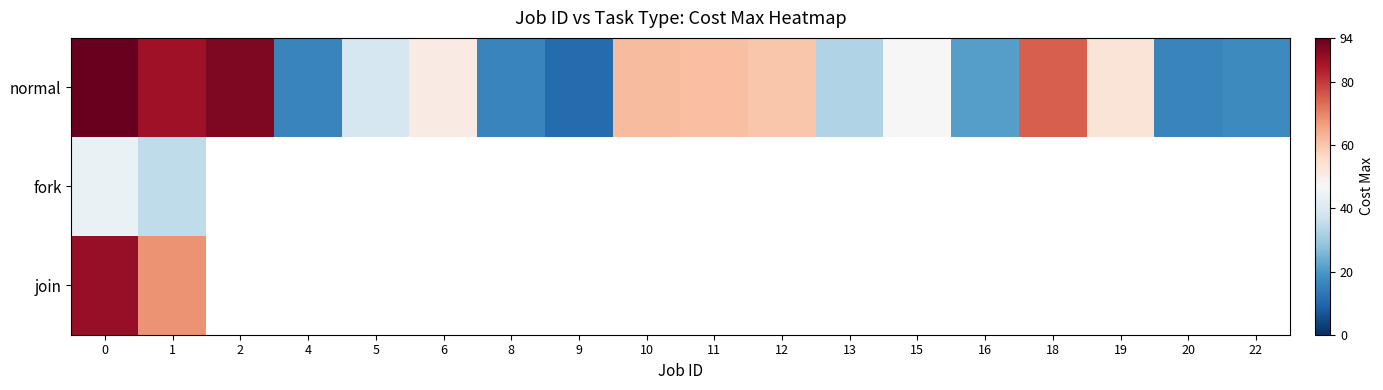

Which series has the largest total across all categories?

normal